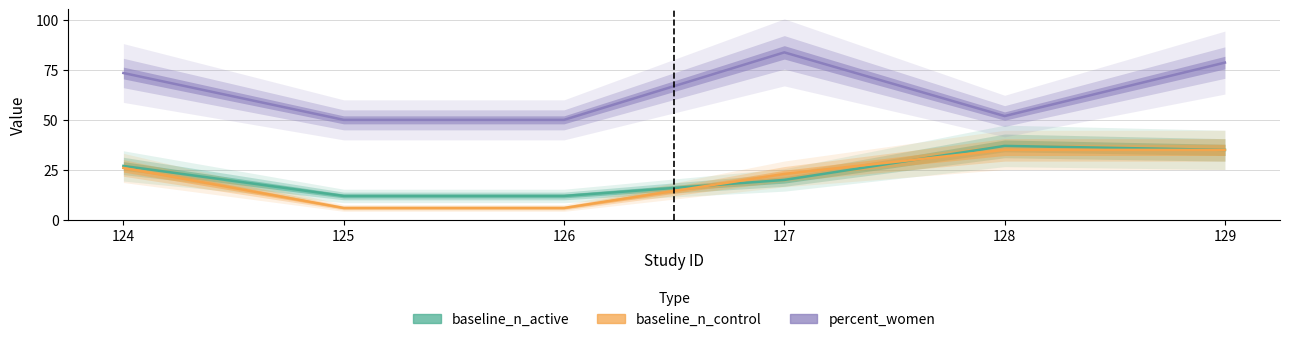

True or false: baseline_n_active and percent_women intersect in this chart.

False